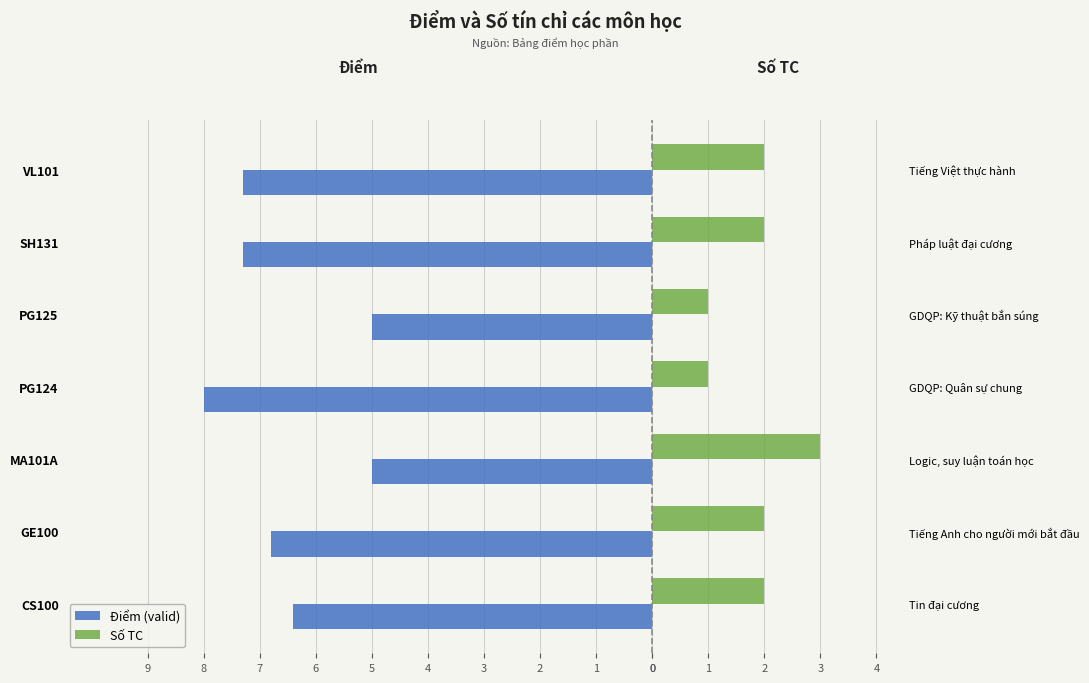

Are the bars horizontal?

Yes